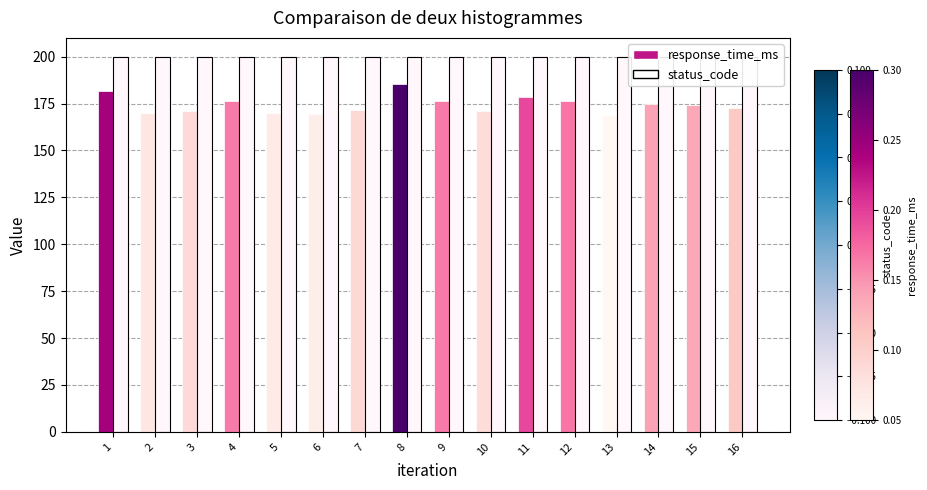

Reading left to right, extract all data points from this chart.

response_time_ms: 1=181.6	2=170.2	3=171.3	4=176.4	5=169.7	6=169.6	7=171.3	8=185.5	9=176.4	10=171.0	11=178.4	12=176.6	13=168.7	14=174.8	15=174.4	16=172.5
status_code: 1=200.0	2=200.0	3=200.0	4=200.0	5=200.0	6=200.0	7=200.0	8=200.0	9=200.0	10=200.0	11=200.0	12=200.0	13=200.0	14=200.0	15=200.0	16=200.0